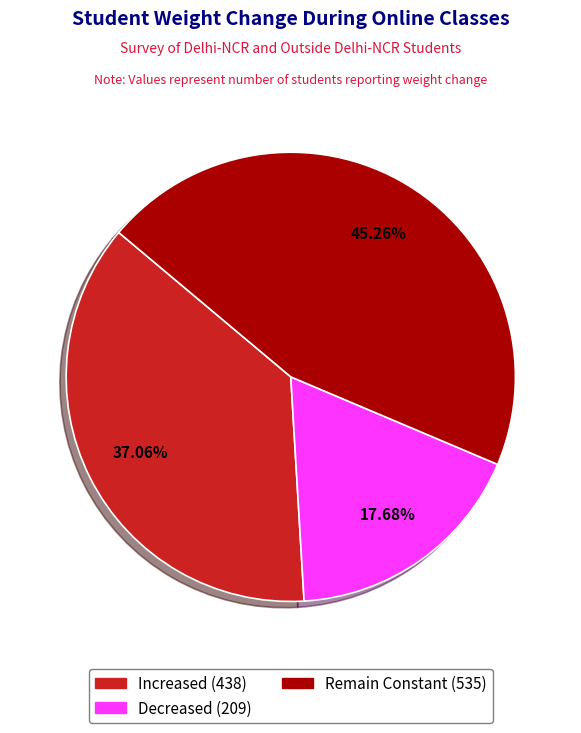

Which category has the smallest portion of the pie?

Decreased